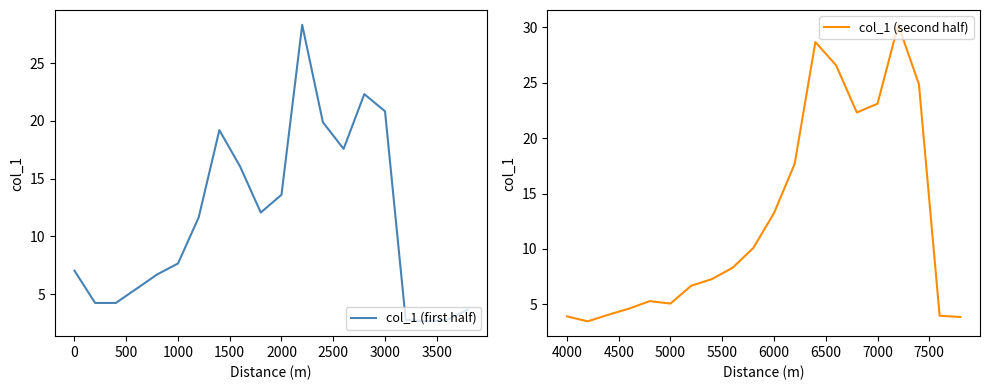

List the series in order of their overall mean, lowest first.

col_1 (first half), col_1 (second half)